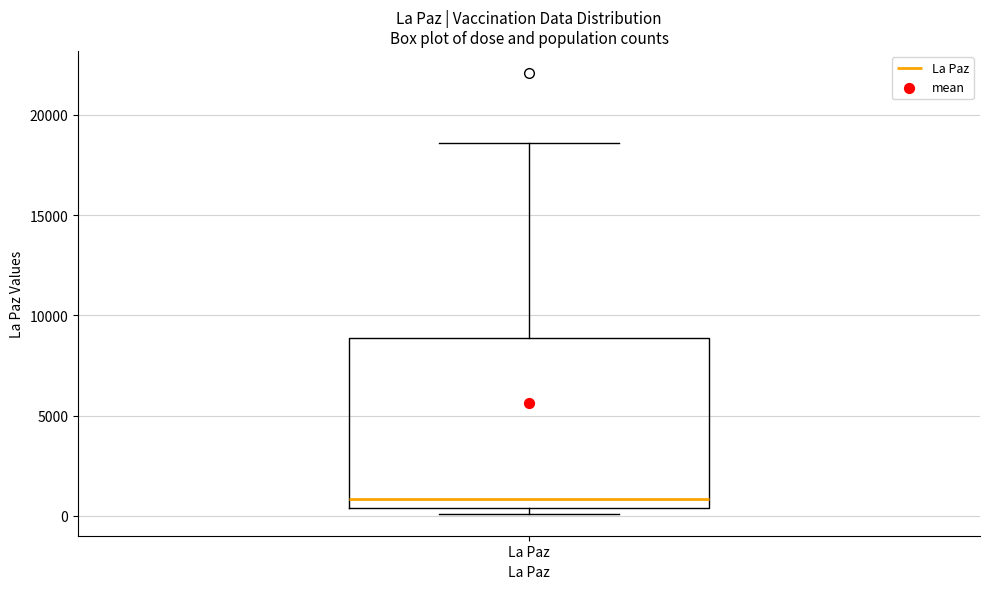

Read this box plot against the y-axis: the position of the median line, the range covered by the box, and the ends of both whiskers. The values are not printed on the chart, so give them approximately, as read against the axis.

median 1000, box 500 to 9000, whiskers 0 to 18500